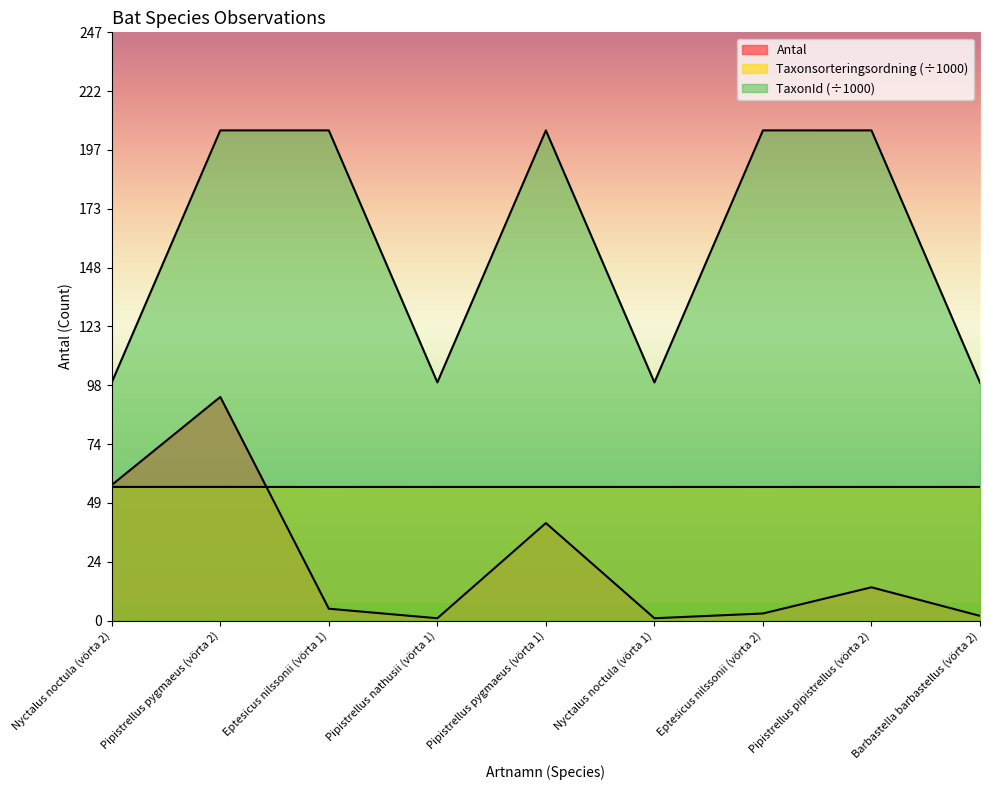

What position from the left is Nyctalus noctula (vörta 1)?

6